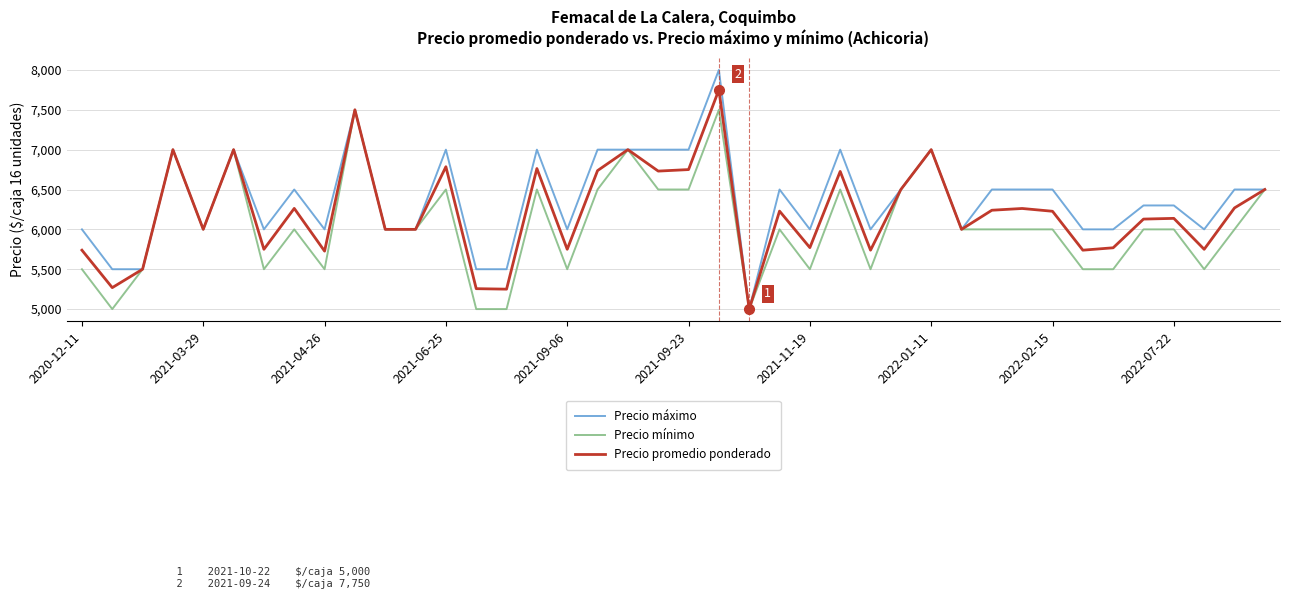

Which series has the largest total across all categories?

Precio máximo